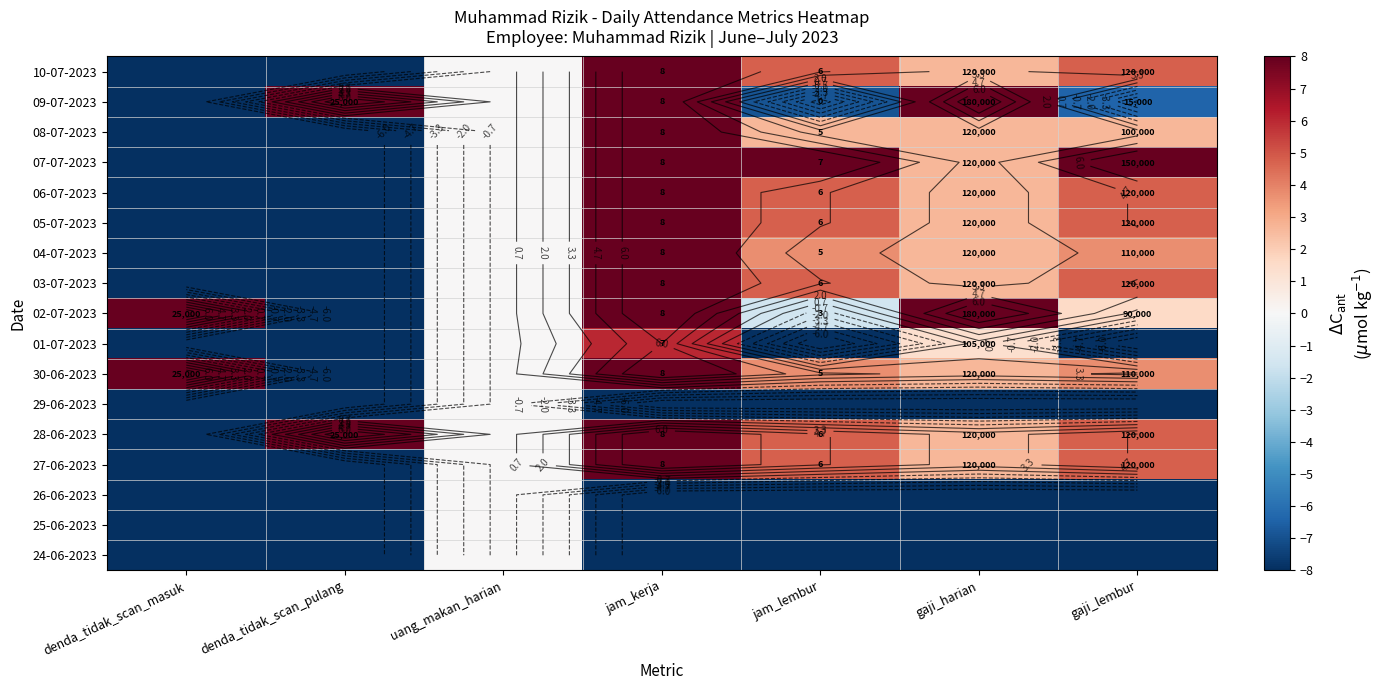

The 27-06-2023 series shows -11.7 at denda_tidak_scan_pulang. True or false?

False